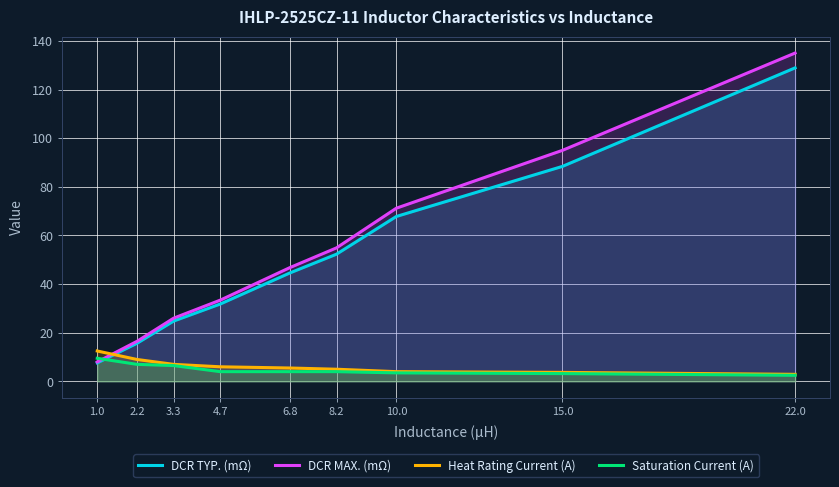

Reading right to left, what are all the values shown in this chart?

DCR TYP. (mΩ): 22.0=128.9	15.0=88.4	10.0=67.8	8.2=52.3	6.8=44.6	4.7=31.8	3.3=24.8	2.2=15.7	1.0=7.6
DCR MAX. (mΩ): 22.0=135.0	15.0=95.0	10.0=71.2	8.2=54.9	6.8=46.8	4.7=33.4	3.3=26.0	2.2=16.5	1.0=8.0
Heat Rating Current (A): 22.0=2.9	15.0=3.7	10.0=4.0	8.2=5.0	6.8=5.5	4.7=6.0	3.3=7.0	2.2=9.0	1.0=12.5
Saturation Current (A): 22.0=2.5	15.0=3.2	10.0=3.5	8.2=4.0	6.8=4.0	4.7=4.0	3.3=6.5	2.2=7.0	1.0=9.5